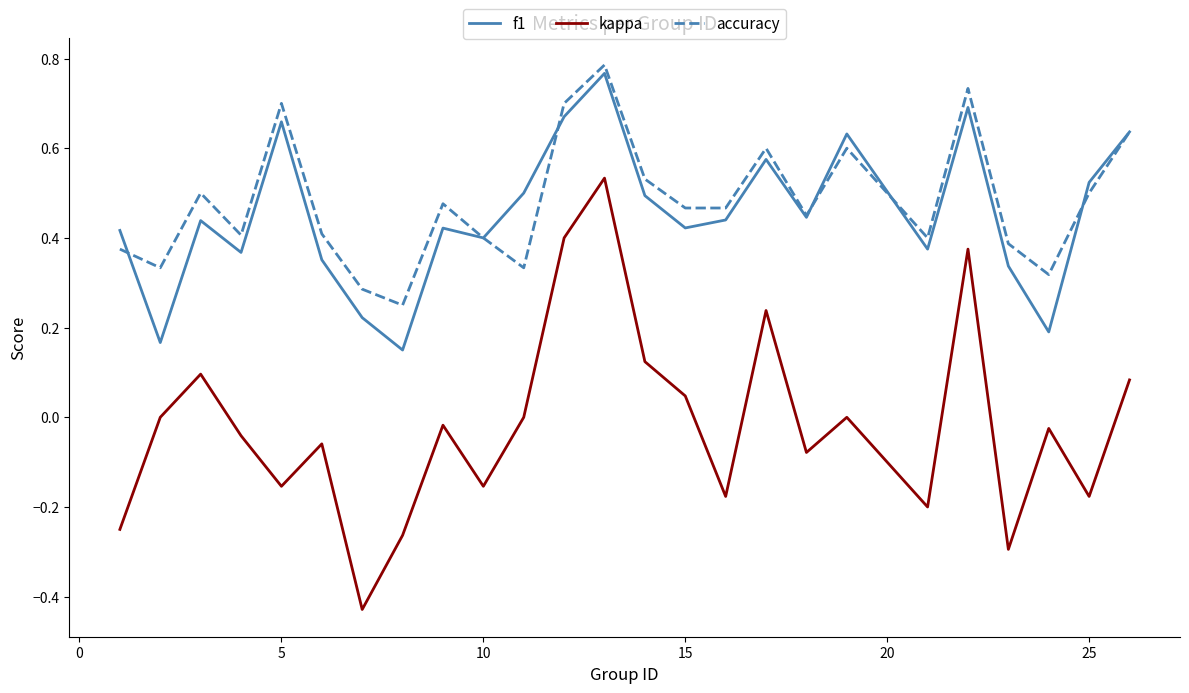

True or false: f1 and kappa cross at least once.

False